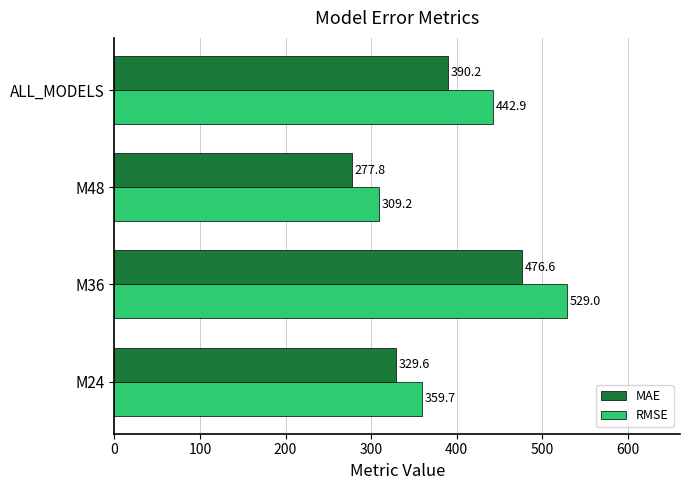

List the series in order of their peak value, lowest first.

MAE, RMSE